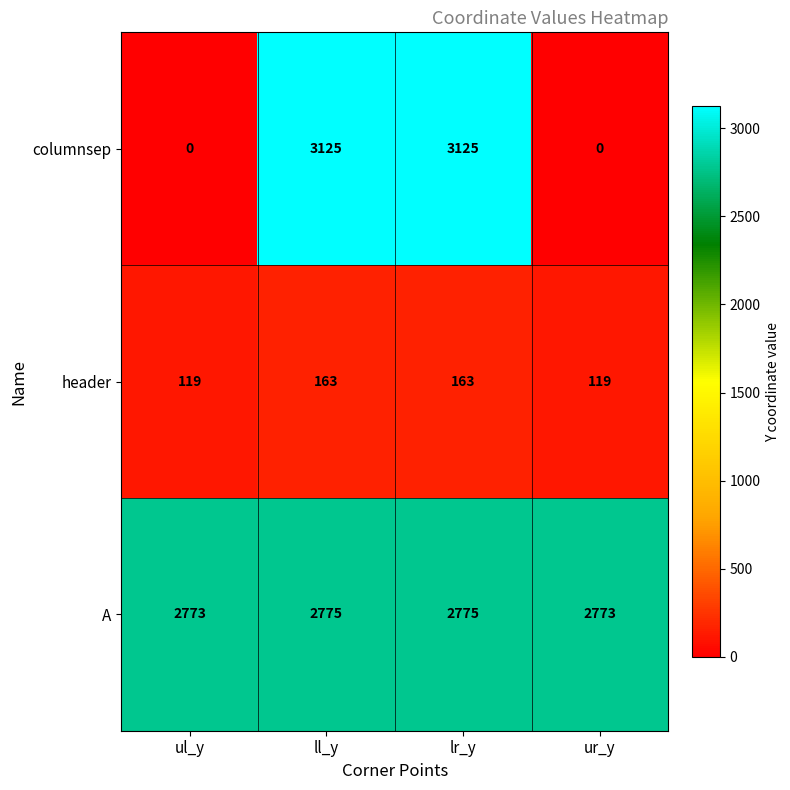

How many categories are shown in the chart?

4